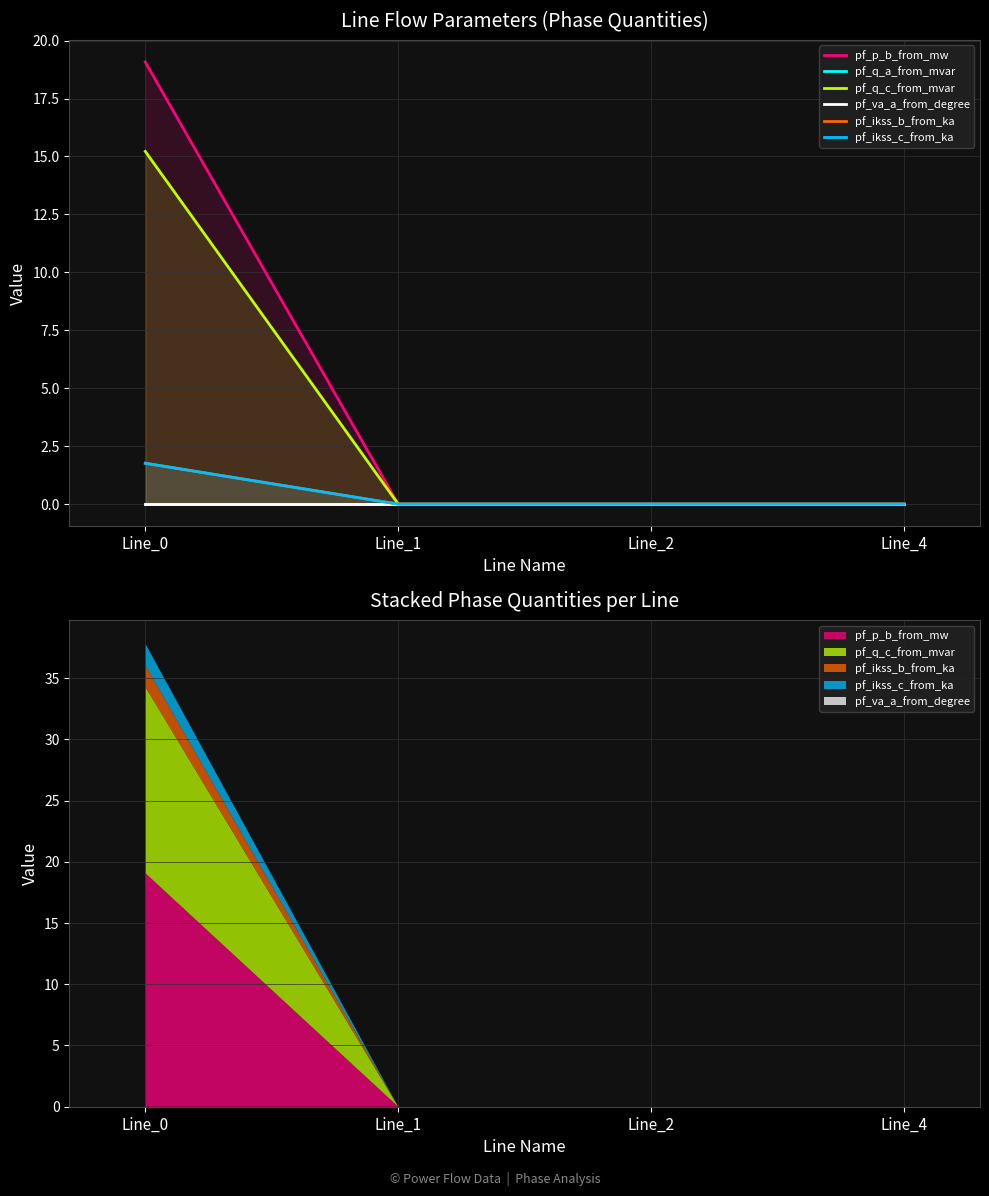

Which series changed the most between Line_0 and Line_1?

pf_p_b_from_mw